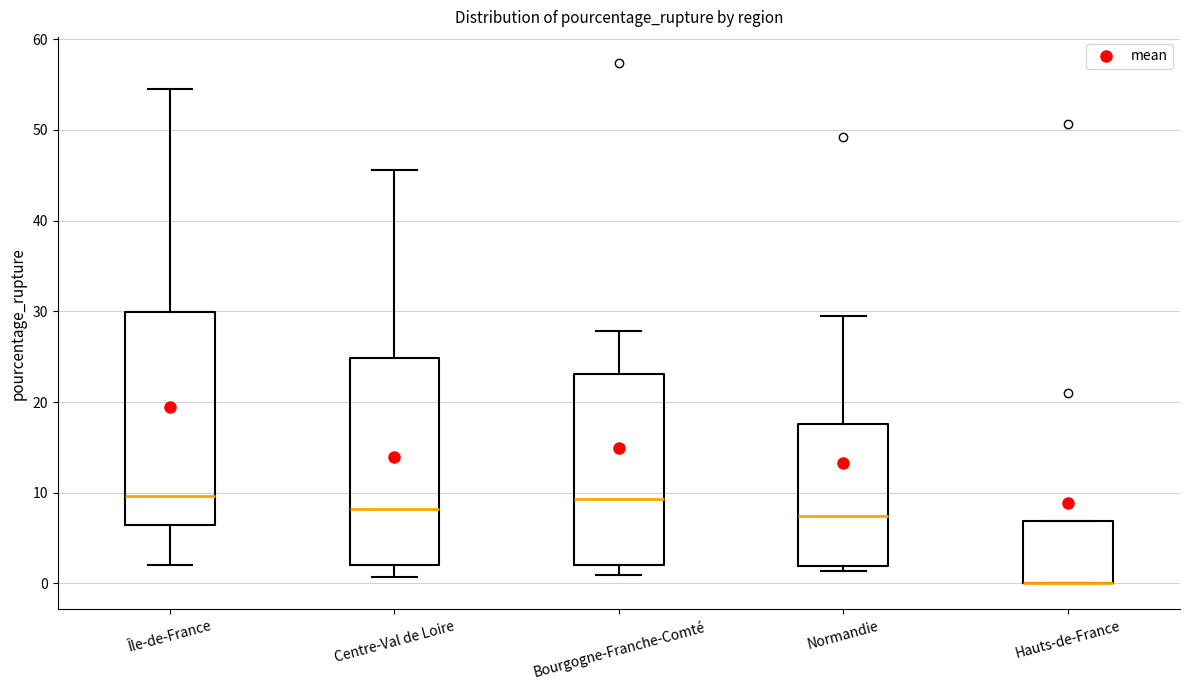

Where does the median line of the box for Bourgogne-Franche-Comté sit on the y-axis? The values are not printed on the chart, so give them approximately, as read against the axis.

9